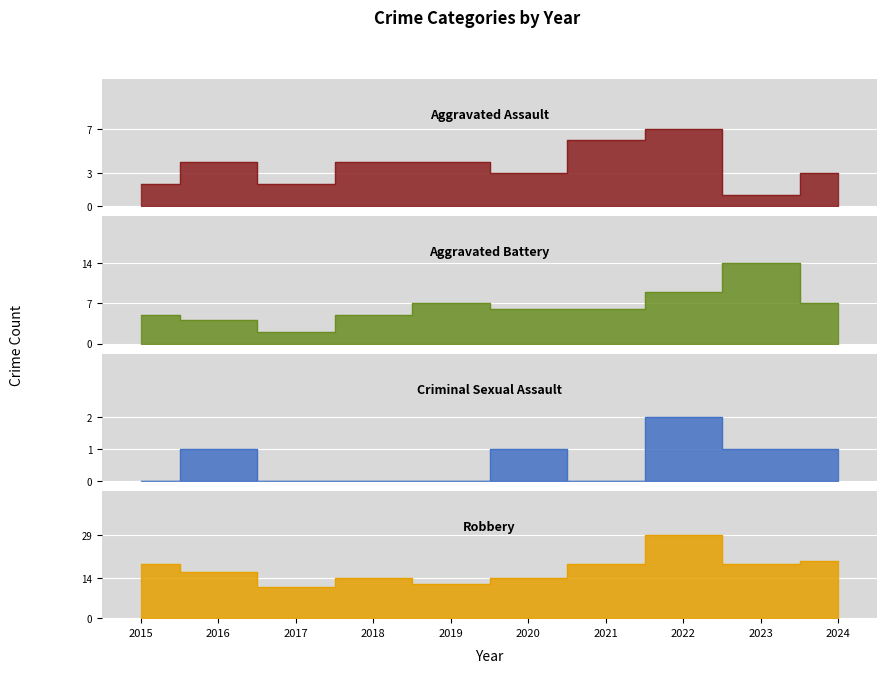

Count the Criminal Sexual Assault values in the range 0 to 1.

9